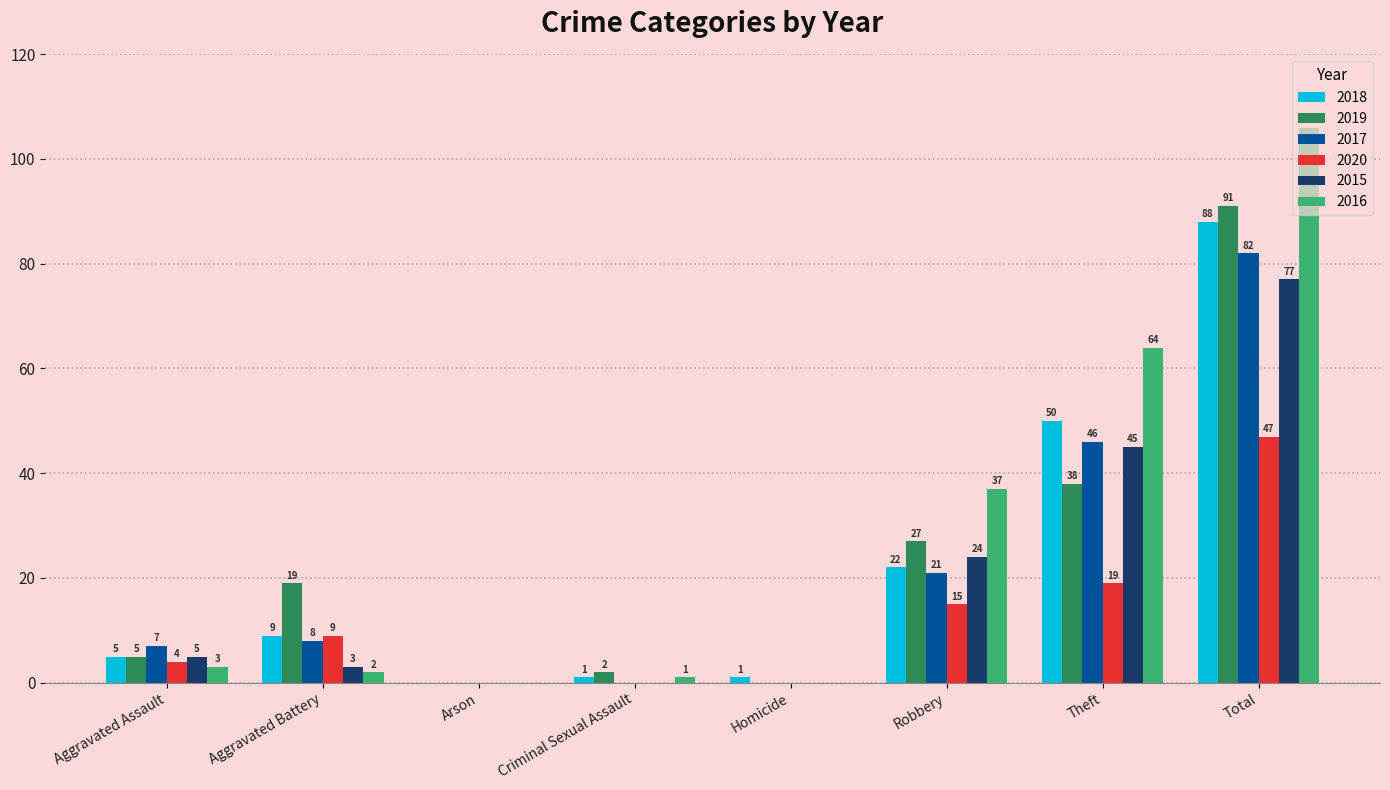

How many values in 2018 are above zero?

7